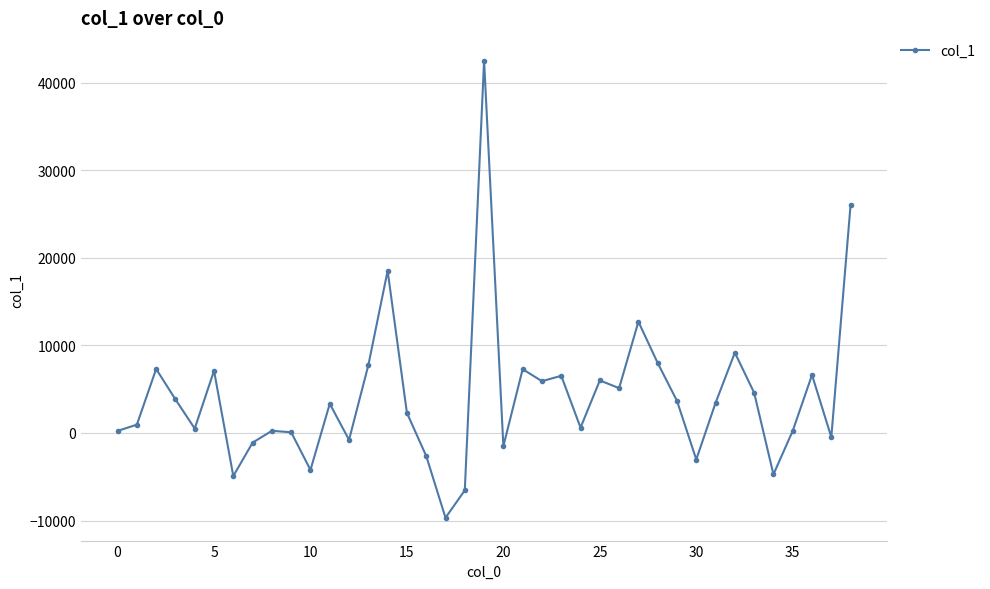

What is the greatest value displayed?

42498.4